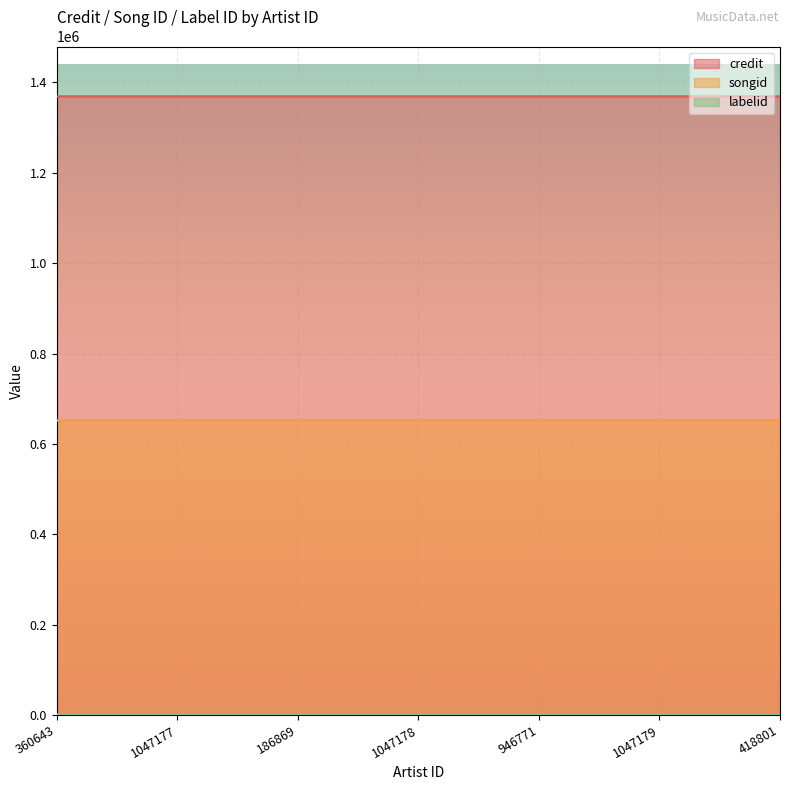

True or false: credit and songid intersect in this chart.

False